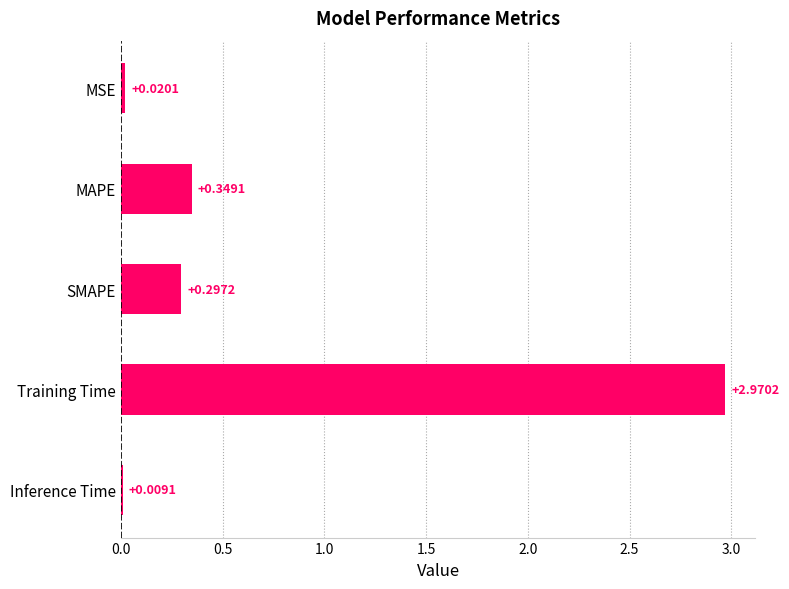

Which has a higher value, Training Time or SMAPE?

Training Time